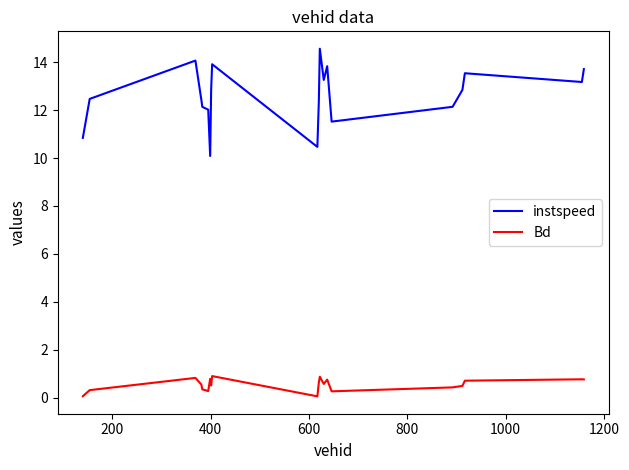

What is the difference between the maximum and minimum values in the Bd series?

0.8